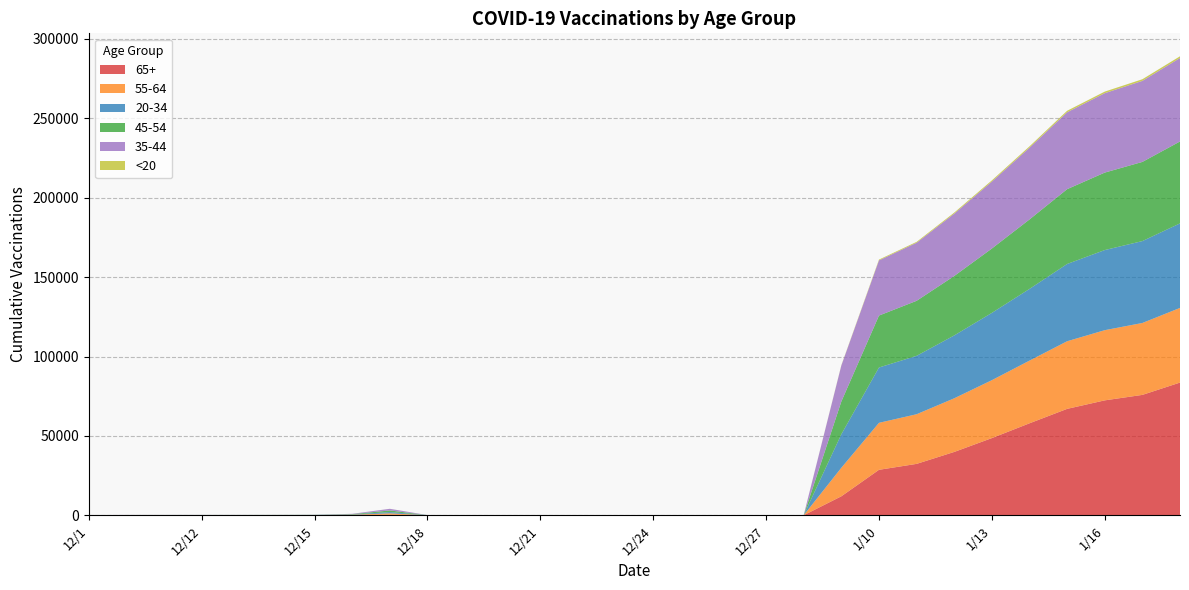

Reading left to right, what are all the values shown in this chart?

65+: 33	56	58	60	62	69	79	135	389	33	33	33	33	33	33	33	33	33	33	33	11959	28642	32380	39898	48617	57935	67025	72384	75830	83593
55-64: 21	39	44	47	49	50	66	190	842	21	21	21	21	21	21	21	21	21	21	21	17959	29587	31264	33781	36477	39472	42585	44199	45290	47015
20-34: 35	48	49	50	51	52	63	171	799	35	35	35	35	35	35	35	35	35	35	35	21117	34845	36782	39598	42387	45166	48665	50467	51585	53239
45-54: 28	42	44	46	48	51	64	223	1018	28	28	28	28	28	28	28	28	28	28	28	20627	32716	34656	37440	40533	43756	47119	48791	49861	51598
35-44: 23	32	35	35	36	41	52	202	1033	23	23	23	23	23	23	23	23	23	23	23	22678	34773	36585	39267	42173	45208	48440	50018	51038	52575
<20: 1	2	2	2	2	2	2	2	9	1	1	1	1	1	1	1	1	1	1	1	207	487	547	661	753	823	944	991	1032	1076